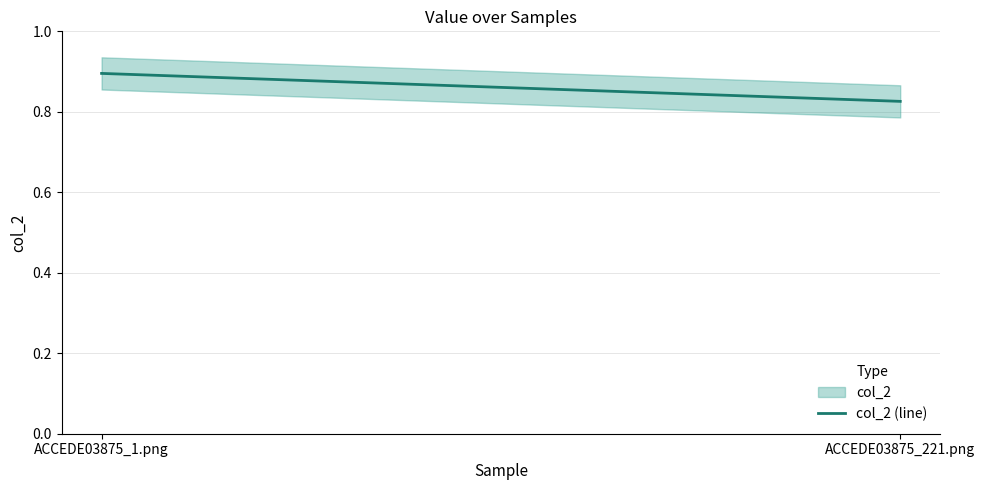

Read the value at ACCEDE03875_221.png.

0.8